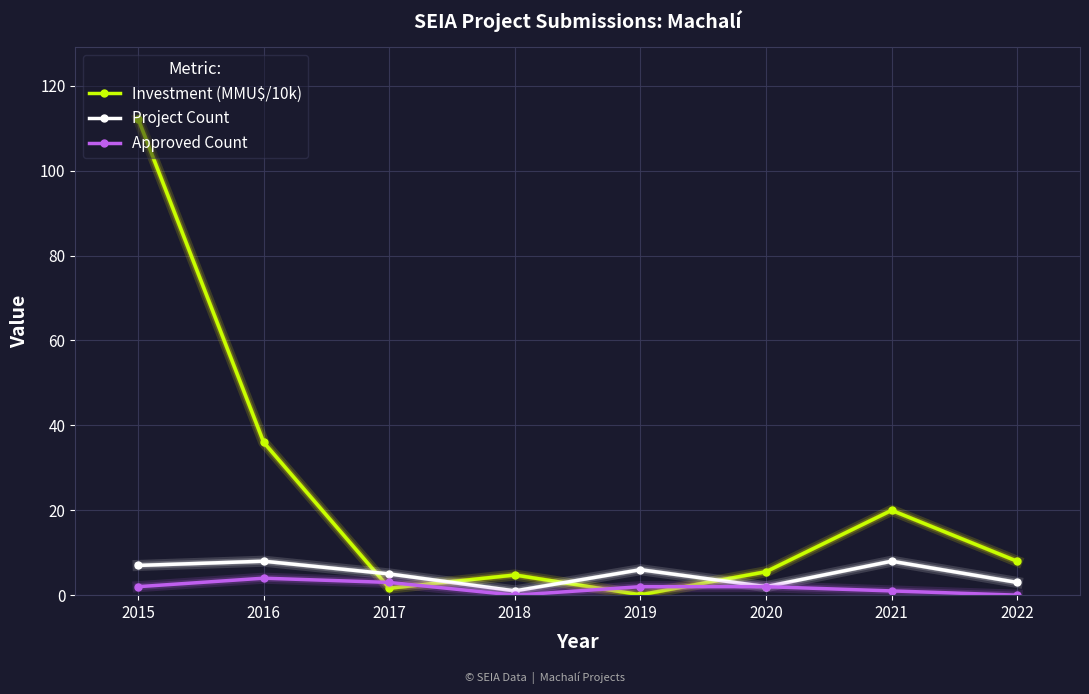

Which series has the largest range (max minus min)?

Investment (MMU$/10k)